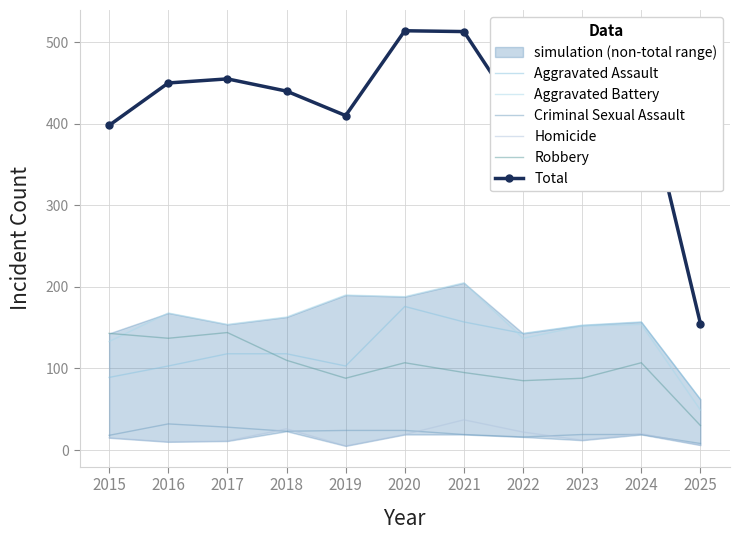

Rank the series by their maximum value, from lowest to highest.

Criminal Sexual Assault, Homicide, Robbery, Aggravated Assault, Aggravated Battery, Total